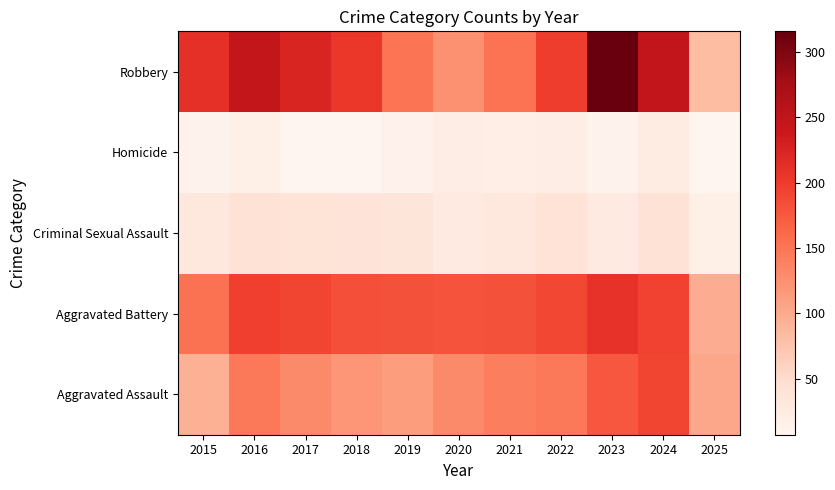

Reading left to right, transcribe all the data shown in this chart.

Aggravated Assault: 2015=95	2016=146	2017=131	2018=119	2019=113	2020=131	2021=142	2022=146	2023=177	2024=191	2025=103
Aggravated Battery: 2015=154	2016=196	2017=191	2018=183	2019=182	2020=180	2021=182	2022=190	2023=209	2024=194	2025=97
Criminal Sexual Assault: 2015=31	2016=42	2017=39	2018=38	2019=37	2020=27	2021=31	2022=40	2023=27	2024=42	2025=19
Homicide: 2015=13	2016=18	2017=8	2018=8	2019=14	2020=22	2021=20	2022=21	2023=12	2024=24	2025=7
Robbery: 2015=212	2016=247	2017=224	2018=204	2019=150	2020=124	2021=153	2022=198	2023=316	2024=248	2025=82